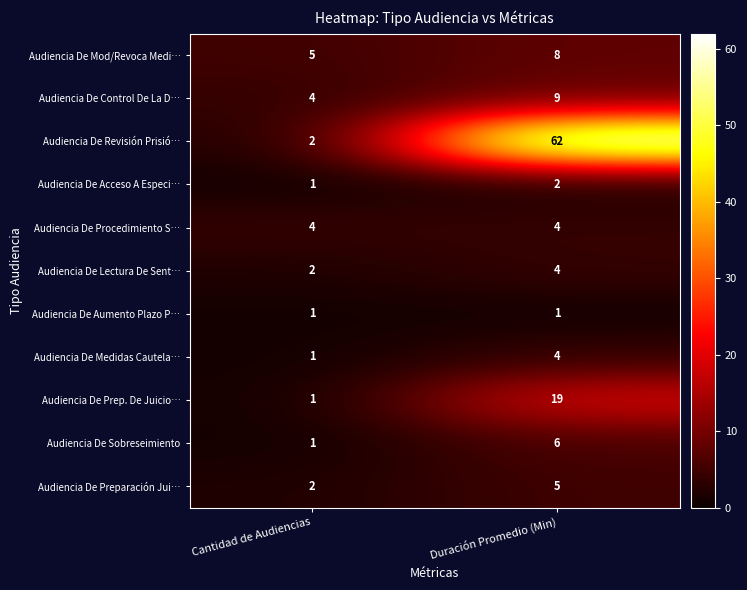

What is the approximate value of Audiencia De Procedimiento S… at Duración Promedio (Min)?

4